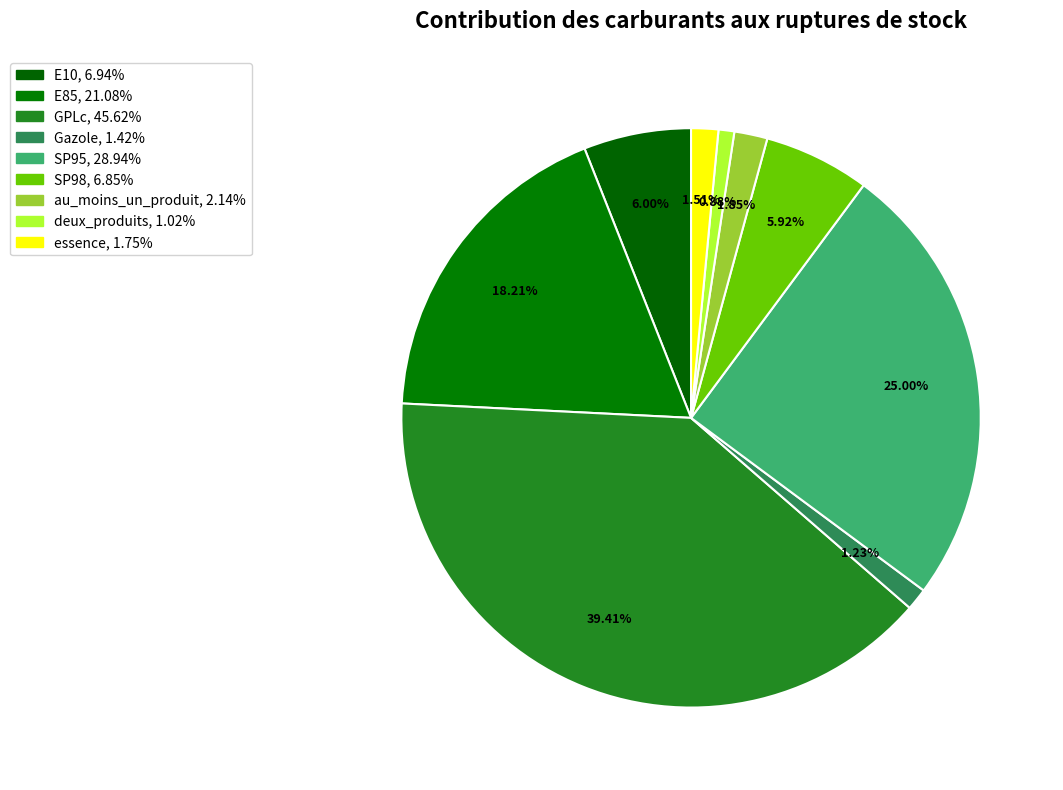

Does Gazole account for over 50% of the chart?

No